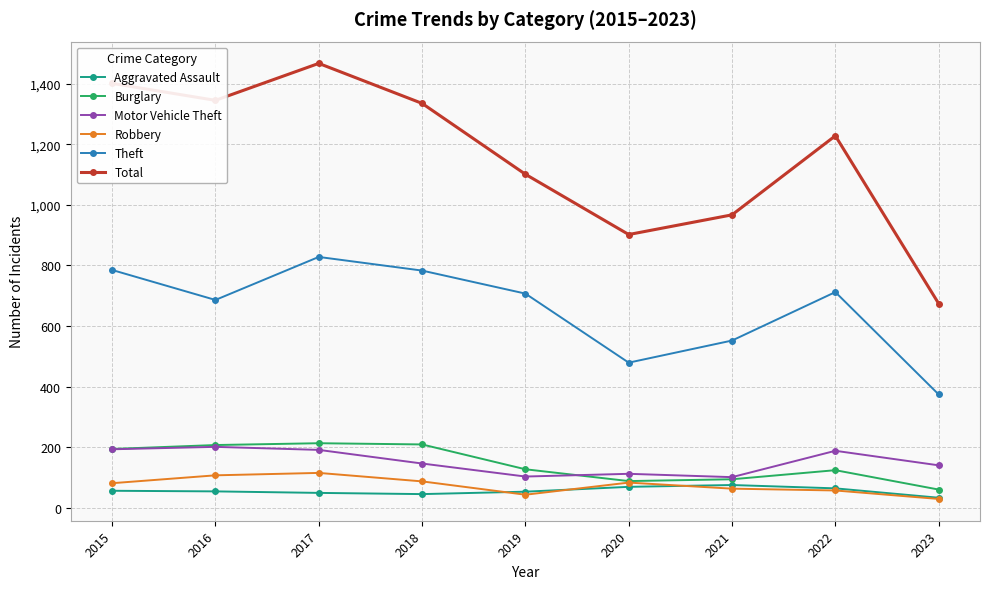

Which series ends up on top after the final intersection of Robbery and Aggravated Assault?

Aggravated Assault